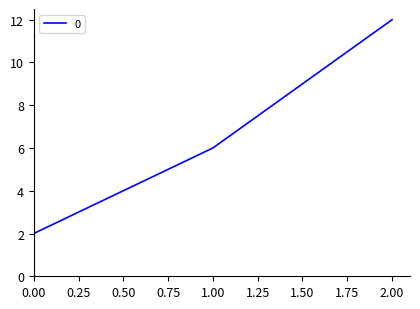

Rank the categories by value from lowest to highest.

0.00, 1.00, 2.00